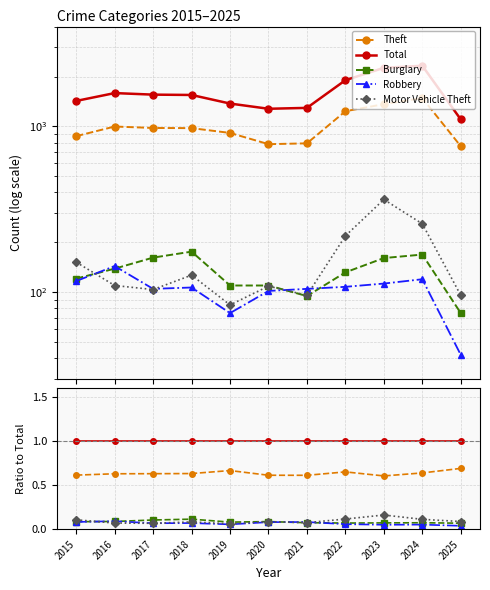

True or false: Motor Vehicle Theft and Theft cross at least once.

False